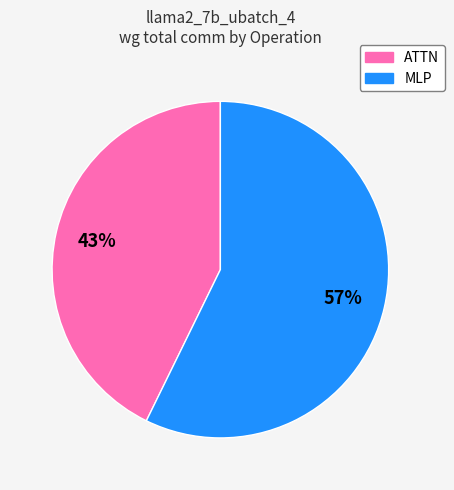

Is there a majority slice in this chart?

Yes